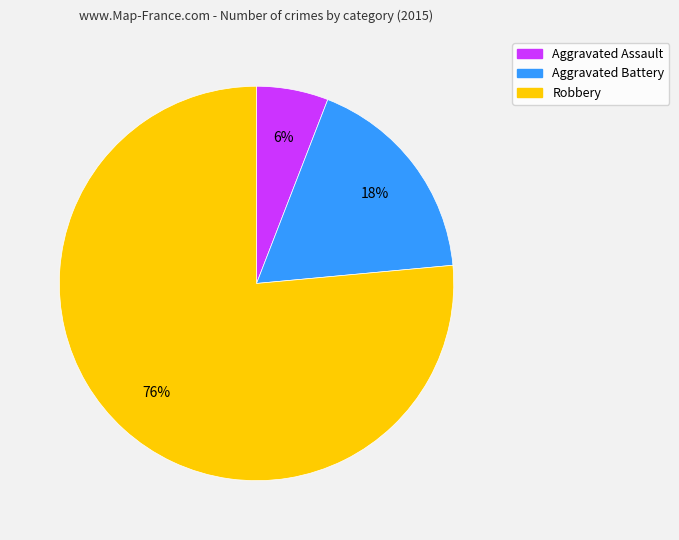

Which has a higher value, Aggravated Assault or Aggravated Battery?

Aggravated Battery